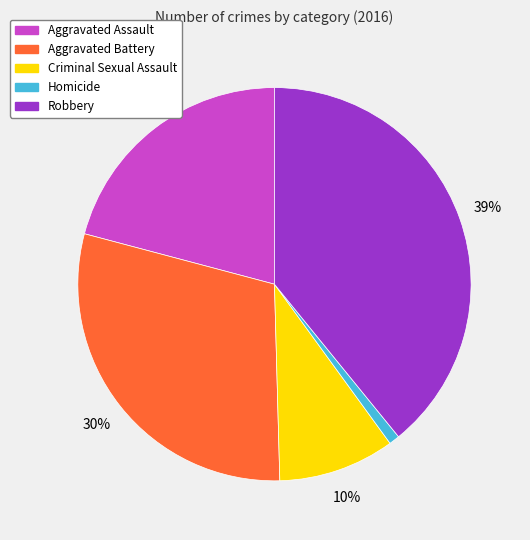

To the nearest percent, what percentage of the pie is Aggravated Battery?

30%